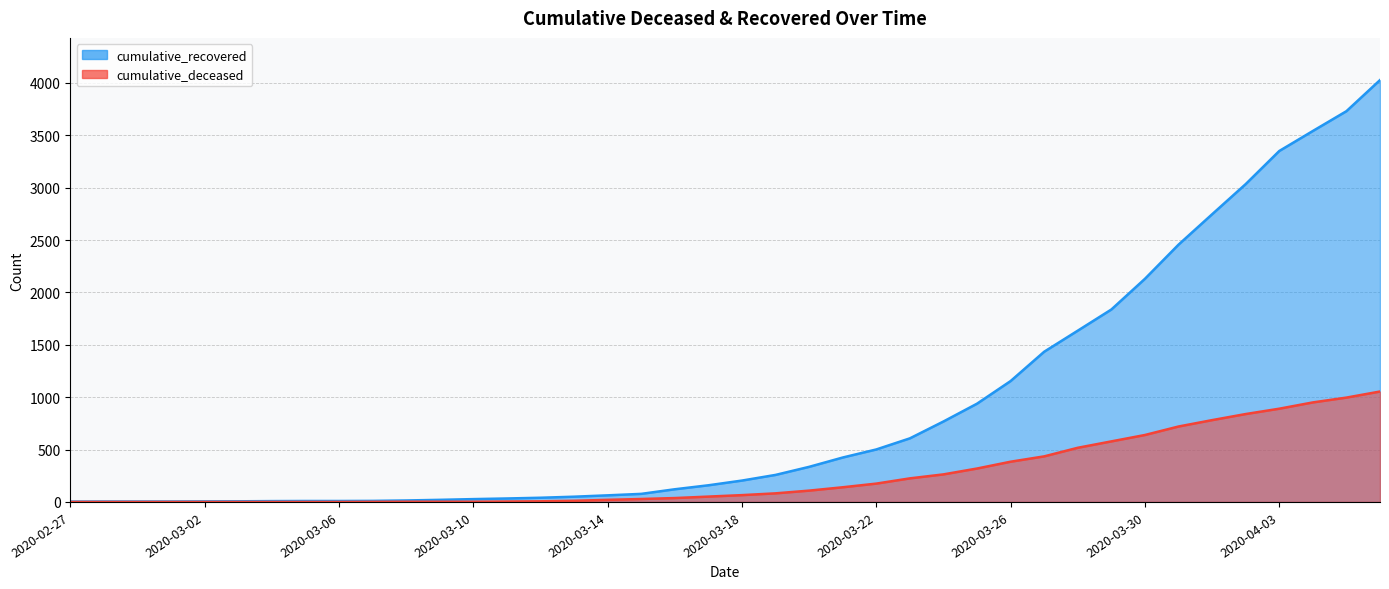

How many values in cumulative_deceased are above zero?

31